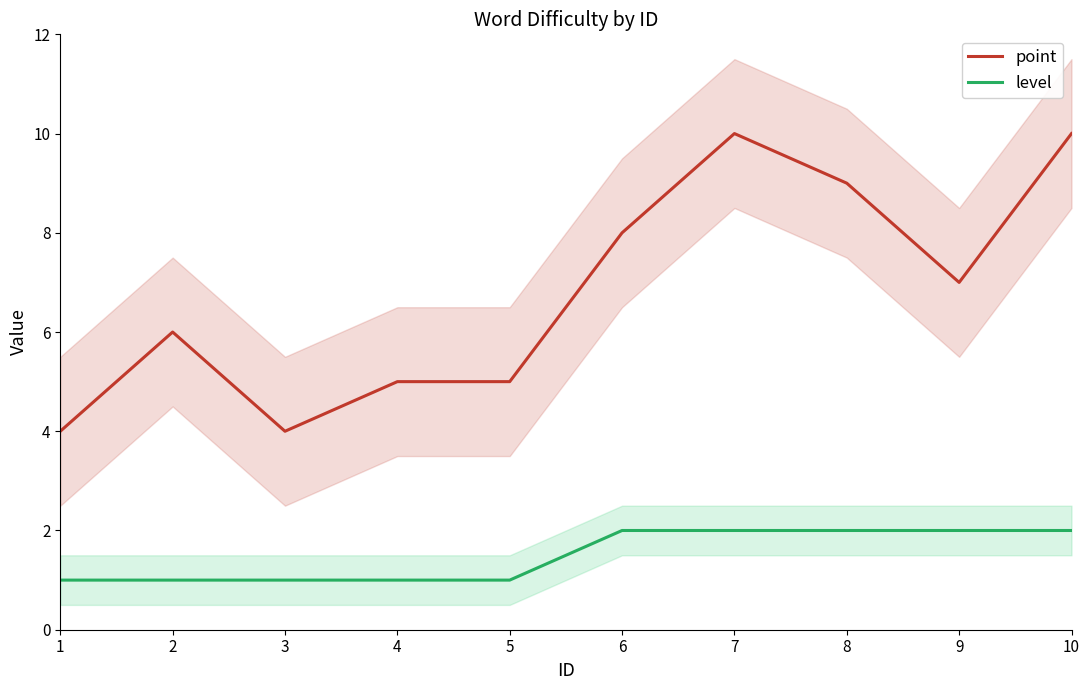

What is the value of the level point at the 2nd from the left?

1